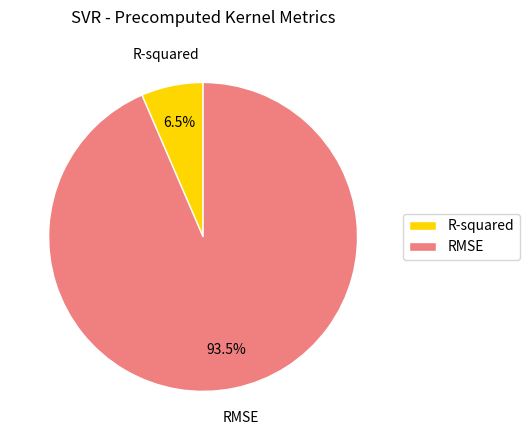

Is there any slice that represents more than half of the pie?

Yes